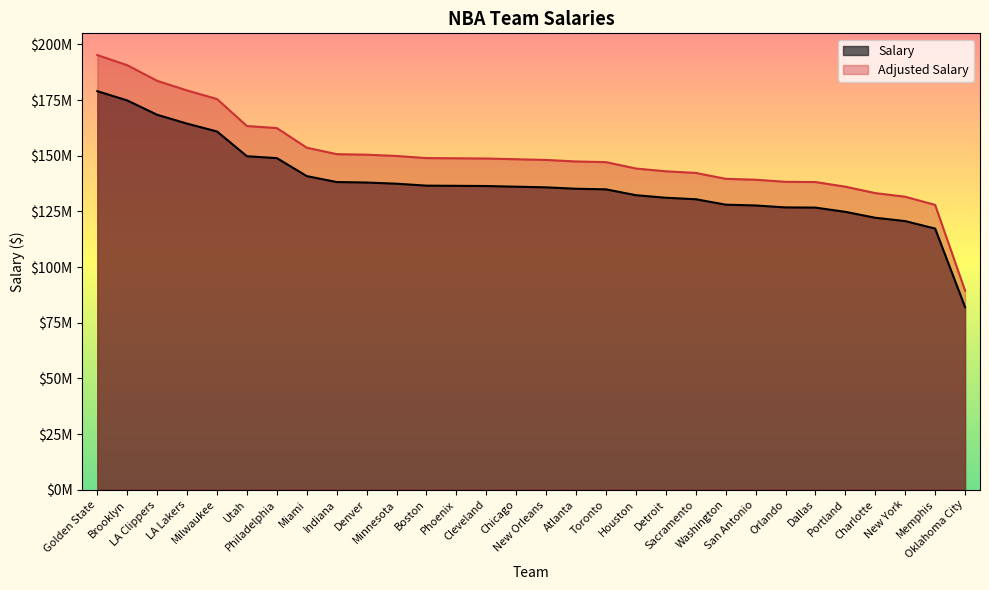

What is the average value of the Adjusted Salary series?

149840887